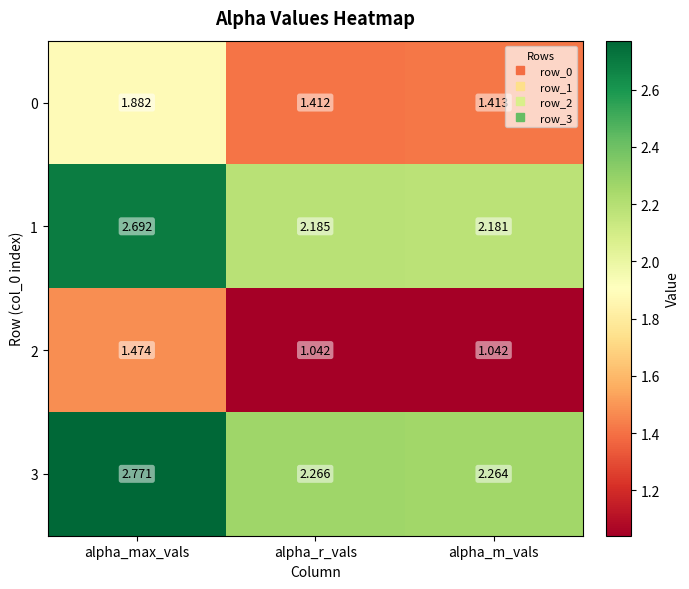

Which series has the widest spread of values?

1